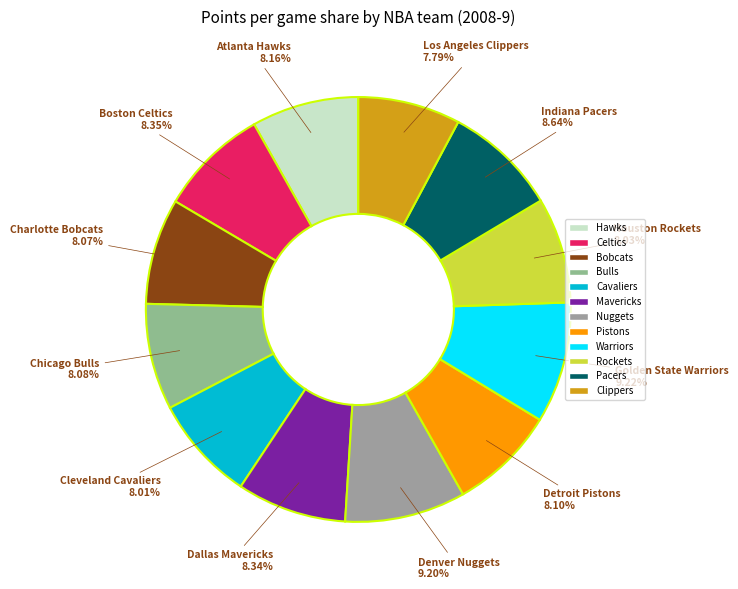

Do Detroit Pistons and Dallas Mavericks together represent more than half of the pie?

No